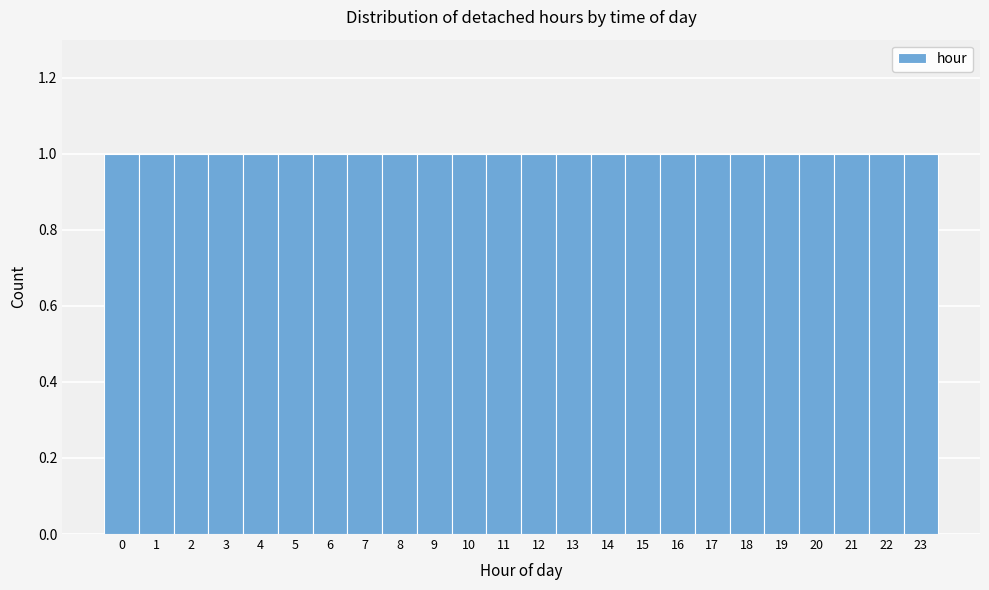

Reading left to right, transcribe this chart: for each bar, give the range it covers on the x-axis and its height. The values are not printed on the chart, so give them approximately, as read against the axis.

-0.5 to 0.5: 1
0.5 to 1.5: 1
1.5 to 2.5: 1
2.5 to 3.5: 1
3.5 to 4.5: 1
4.5 to 5.5: 1
5.5 to 6.5: 1
6.5 to 7.5: 1
7.5 to 8.5: 1
8.5 to 9.5: 1
9.5 to 10.5: 1
10.5 to 11.5: 1
11.5 to 12.5: 1
12.5 to 13.5: 1
13.5 to 14.5: 1
14.5 to 15.5: 1
15.5 to 16.5: 1
16.5 to 17.5: 1
17.5 to 18.5: 1
18.5 to 19.5: 1
19.5 to 20.5: 1
20.5 to 21.5: 1
21.5 to 22.5: 1
22.5 to 23.5: 1